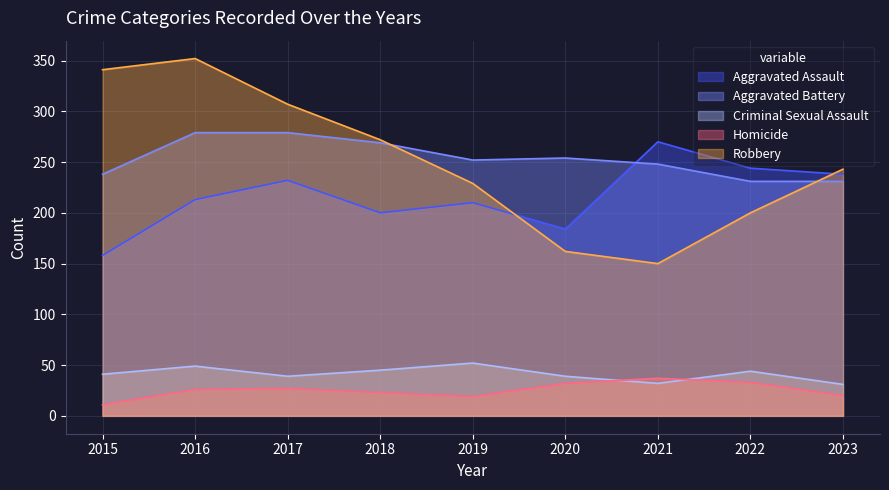

What value does the Aggravated Assault series have at 2015?

158